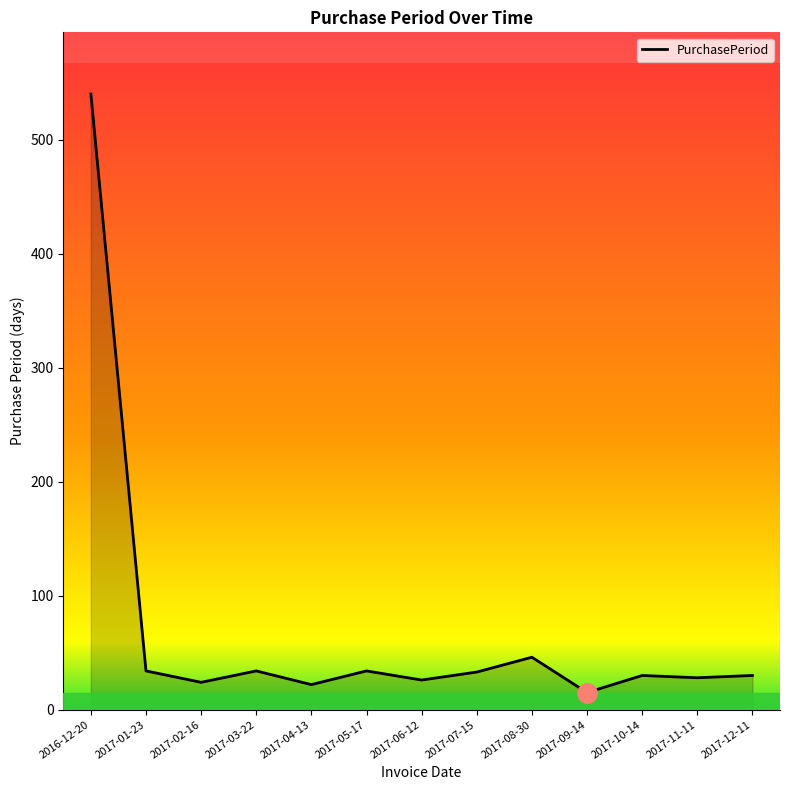

At which label does the data first exceed 30?

2016-12-20